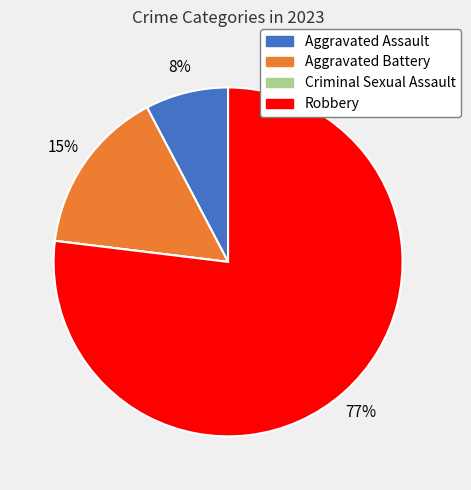

To the nearest percent, what percentage of the pie is Robbery?

77%